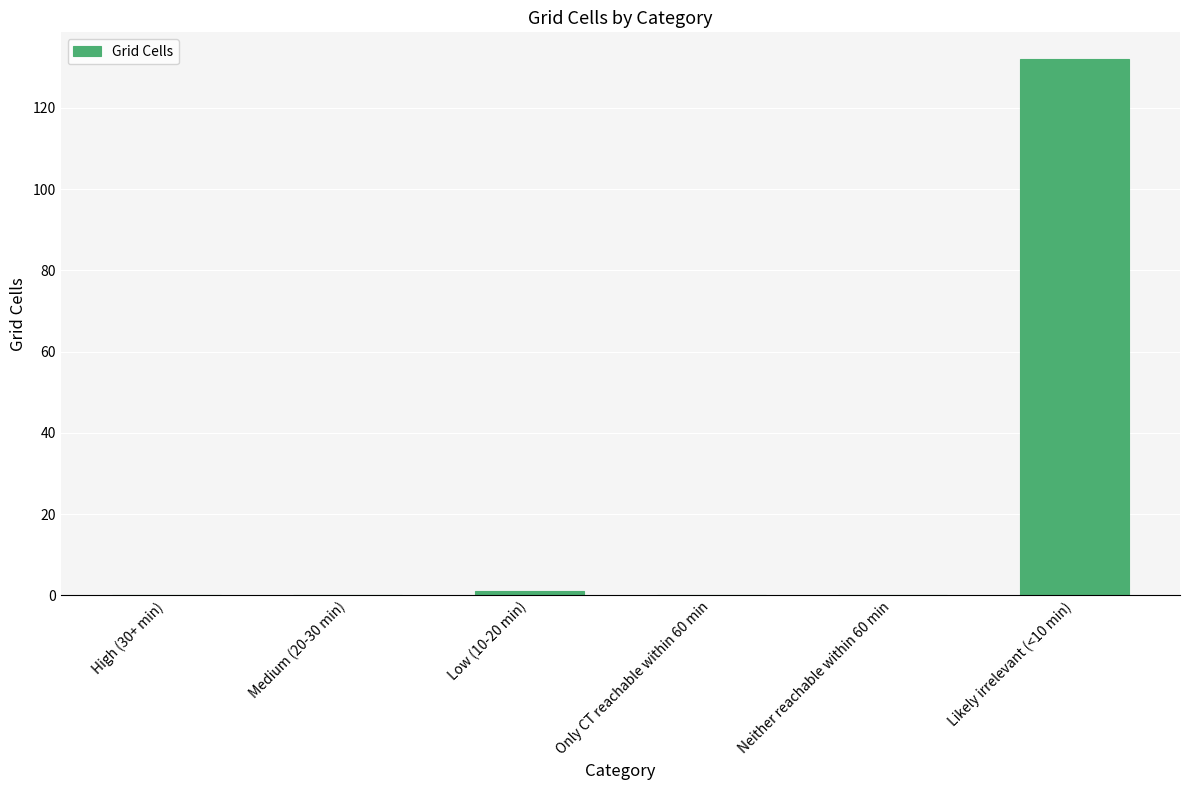

What is the maximum value shown in the chart?

132